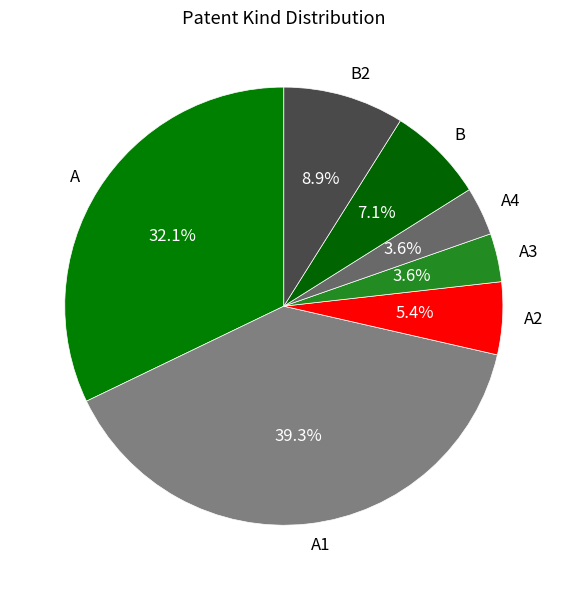

To the nearest percent, what is the difference between the A4 and A2 slice percentages?

2%